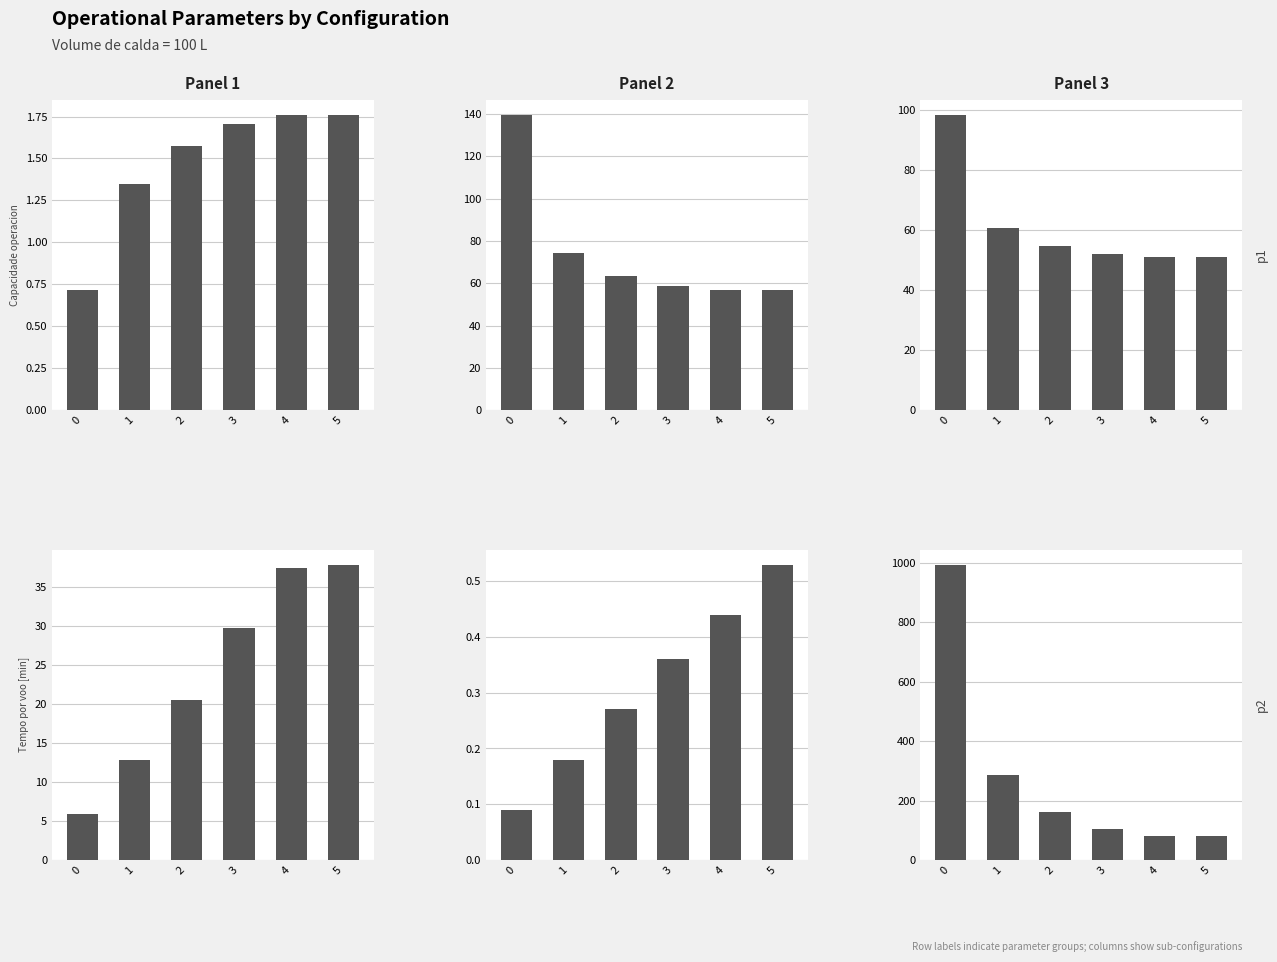

Reading right to left, extract all data points from this chart.

Capacidade operacional [ha/h]: 5=1.8	4=1.8	3=1.7	2=1.6	1=1.3	0=0.7
Tempo de missao [h]: 5=56.8	4=56.9	3=58.6	2=63.5	1=74.3	0=139.7
Tempo util [h]: 5=51.1	4=51.2	3=52.0	2=54.8	1=60.8	0=98.5
Tempo por voo [min]: 5=37.9	4=37.5	3=29.7	2=20.6	1=12.8	0=5.9
Autonomia Projetada [h]: 5=0.5	4=0.4	3=0.4	2=0.3	1=0.2	0=0.1
N° Voos: 5=81.0	4=82.0	3=105.0	2=160.0	1=285.0	0=995.0